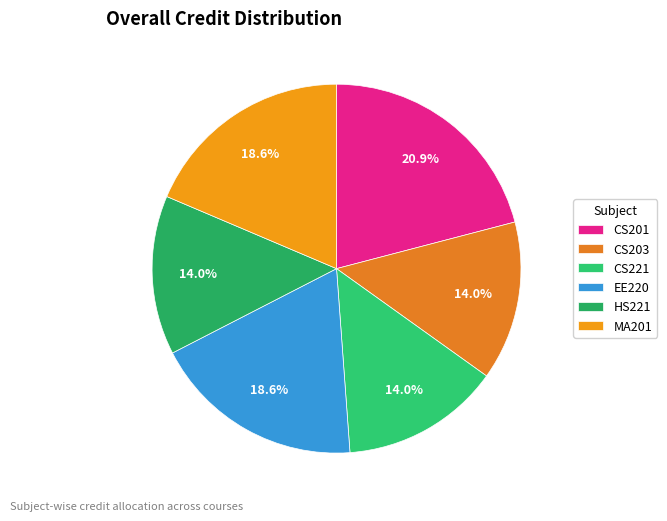

The MA201 slice represents 12% of the pie. True or false?

False